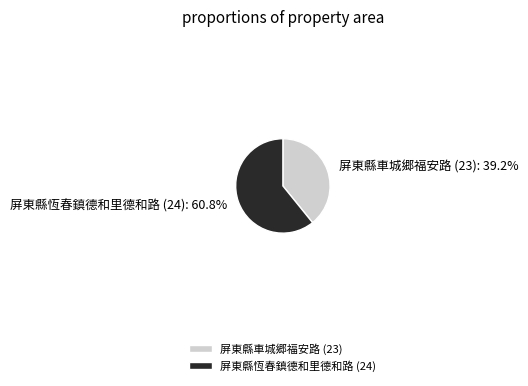

Which slice represents more than half of the pie?

屏東縣恆春鎮德和里德和路 (24)